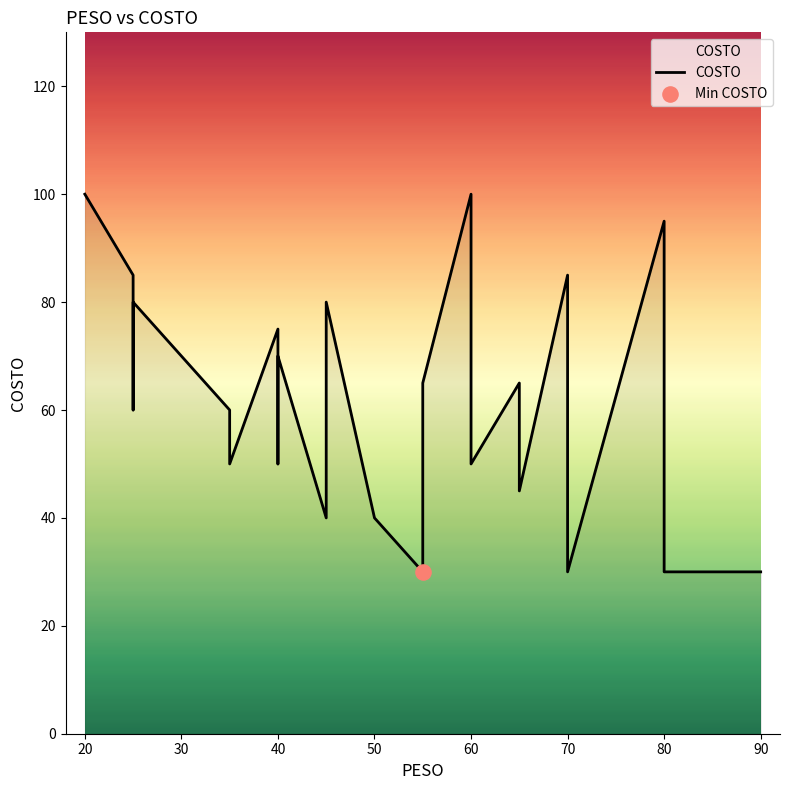

Between 60 and 35, which is larger?

60